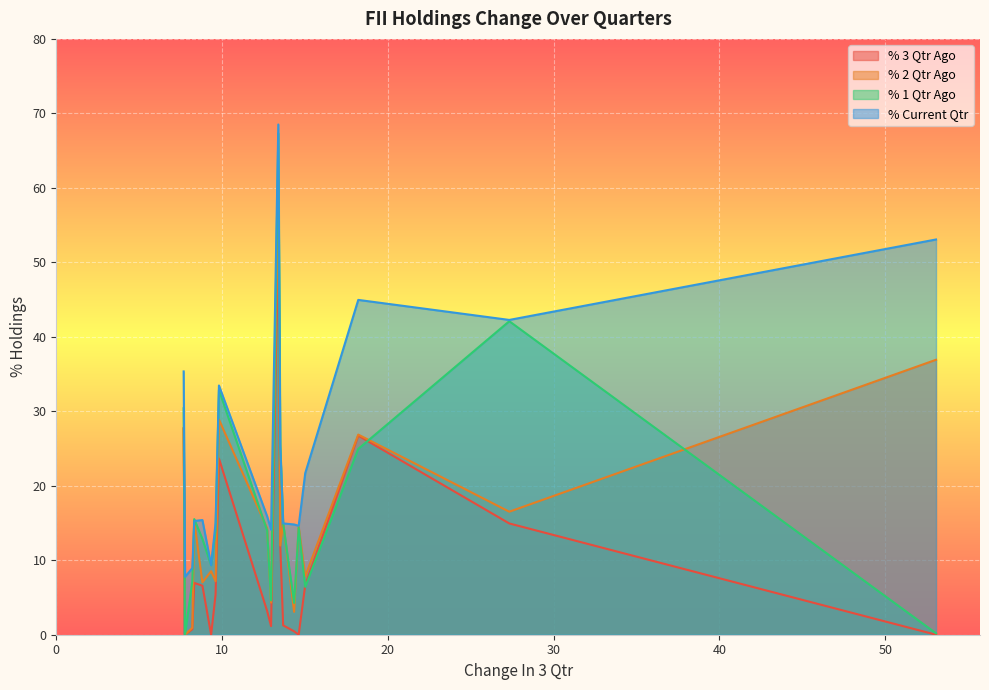

Is it true that % 1 Qtr Ago equals 34.5 at VSSL?

False